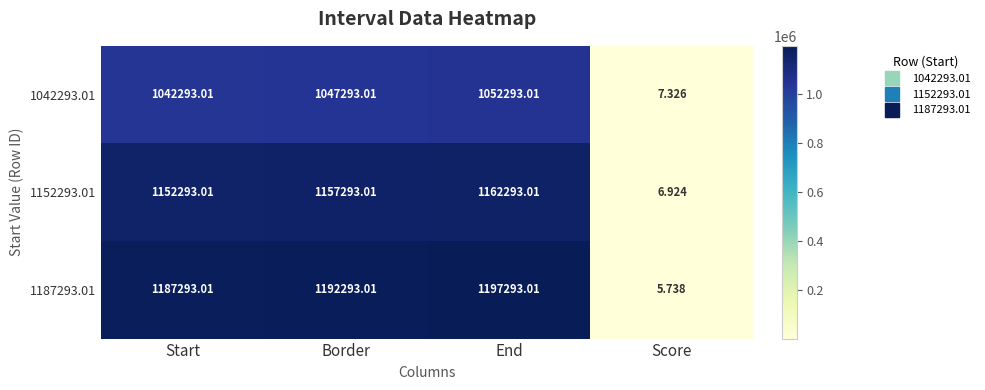

Which category has the highest value across all series?

End